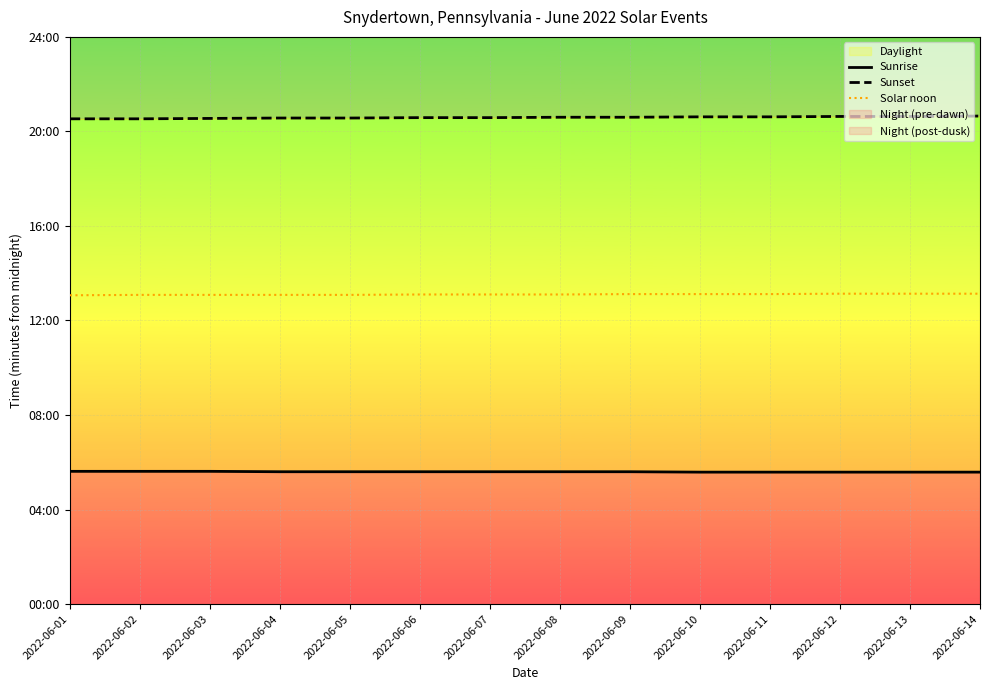

Between 2022-06-05 and 2022-06-12, which series saw the biggest shift?

Sunset